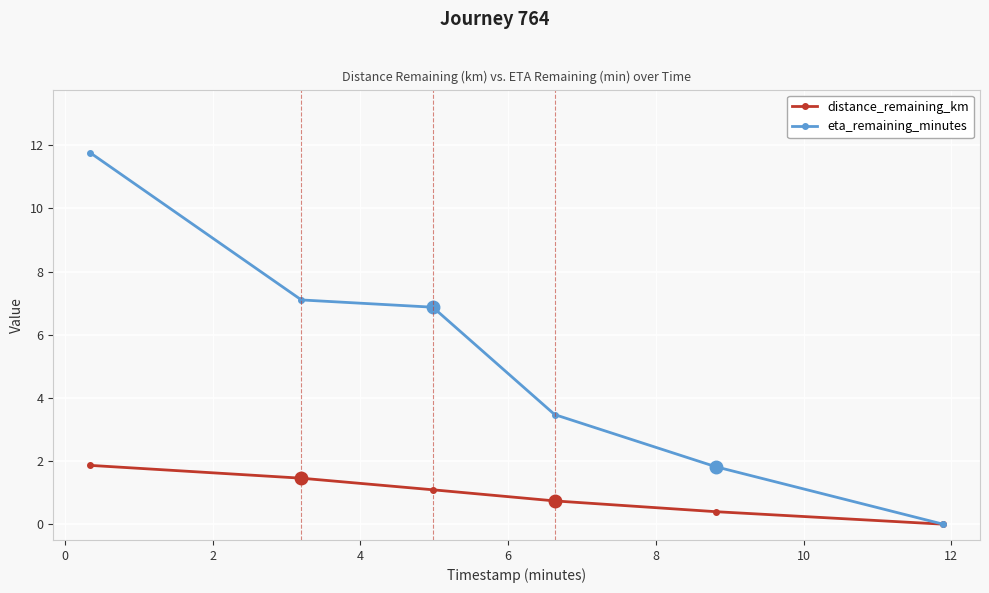

Which series has the largest total across all categories?

eta_remaining_minutes